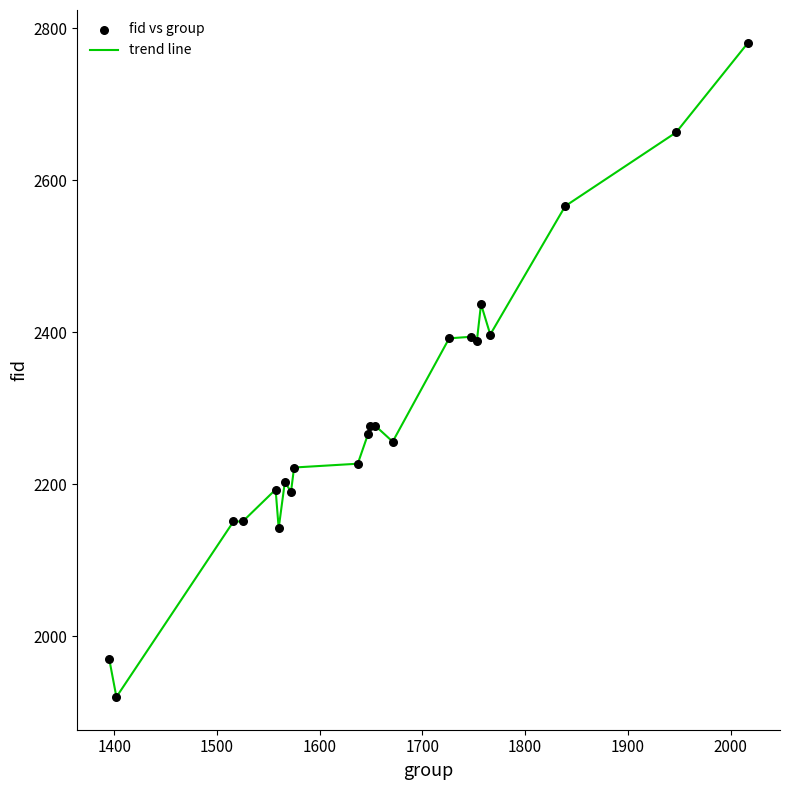

What is the difference between the maximum and minimum values?

861